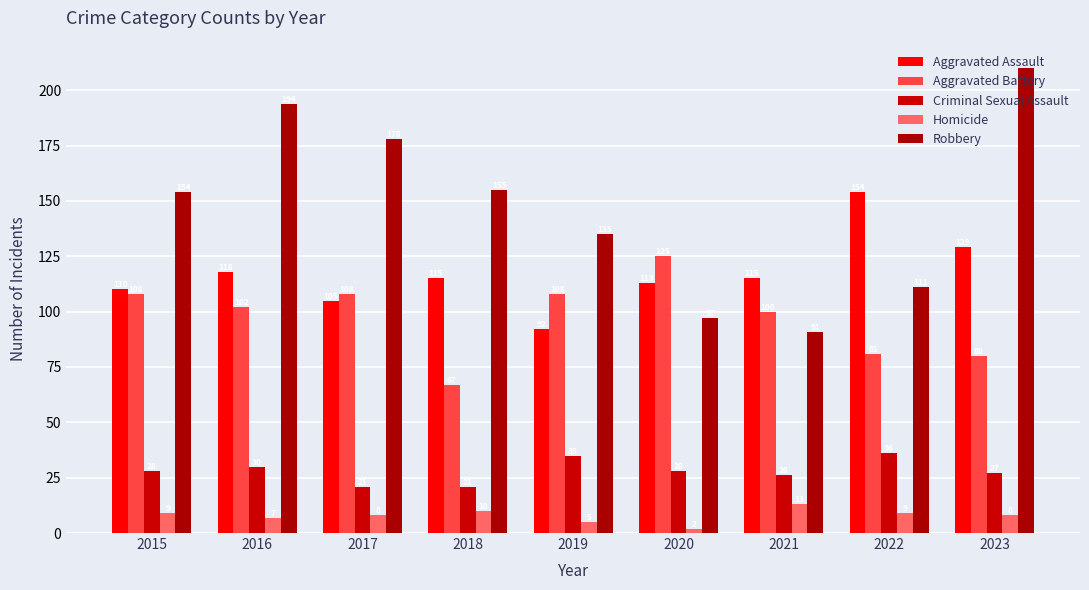

What is the spread (max minus min) of values at 2017?

170